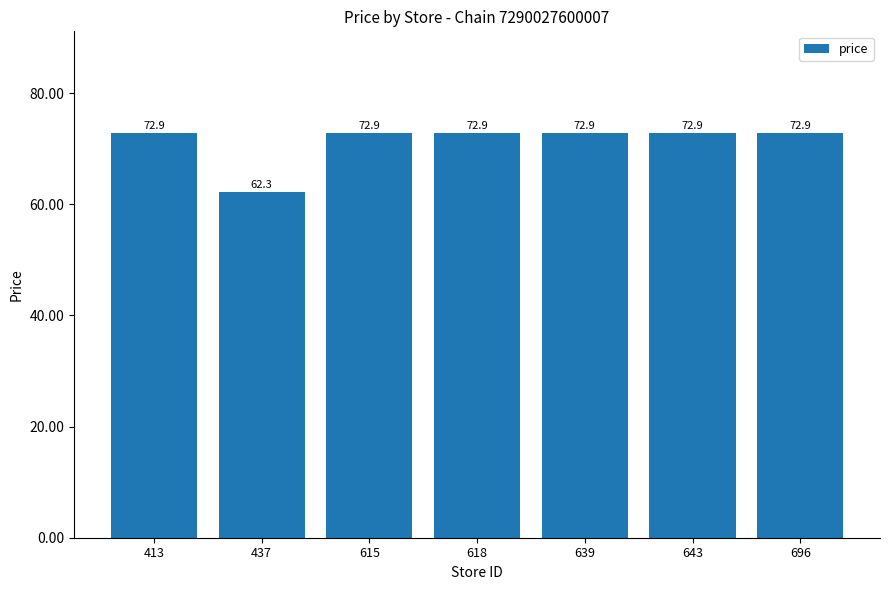

Reading right to left, what are all the values shown in this chart?

72.9	72.9	72.9	72.9	72.9	62.3	72.9